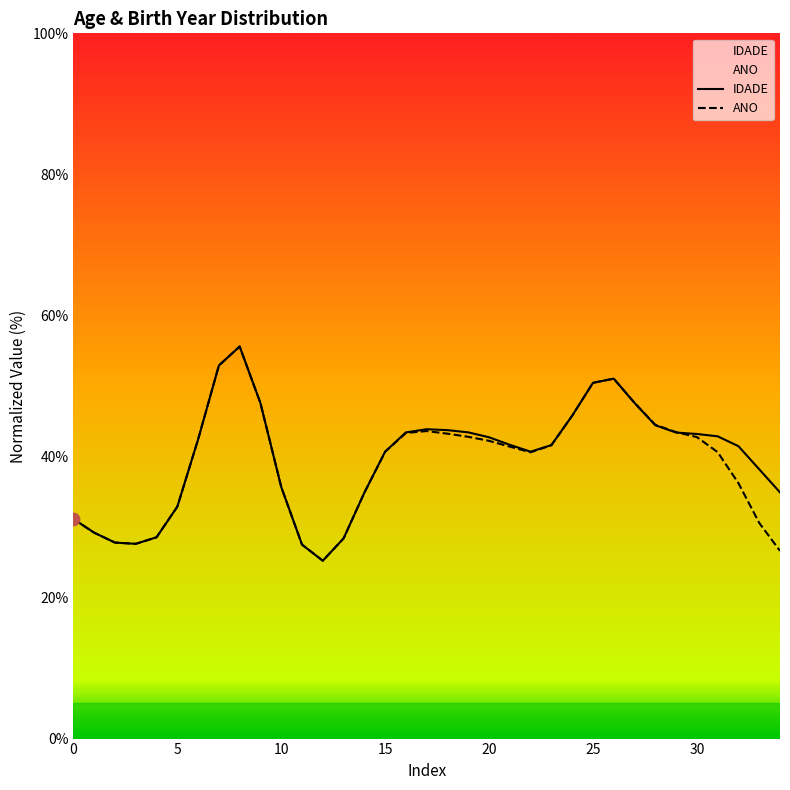

At how many categories does at least one series exceed 40?

22